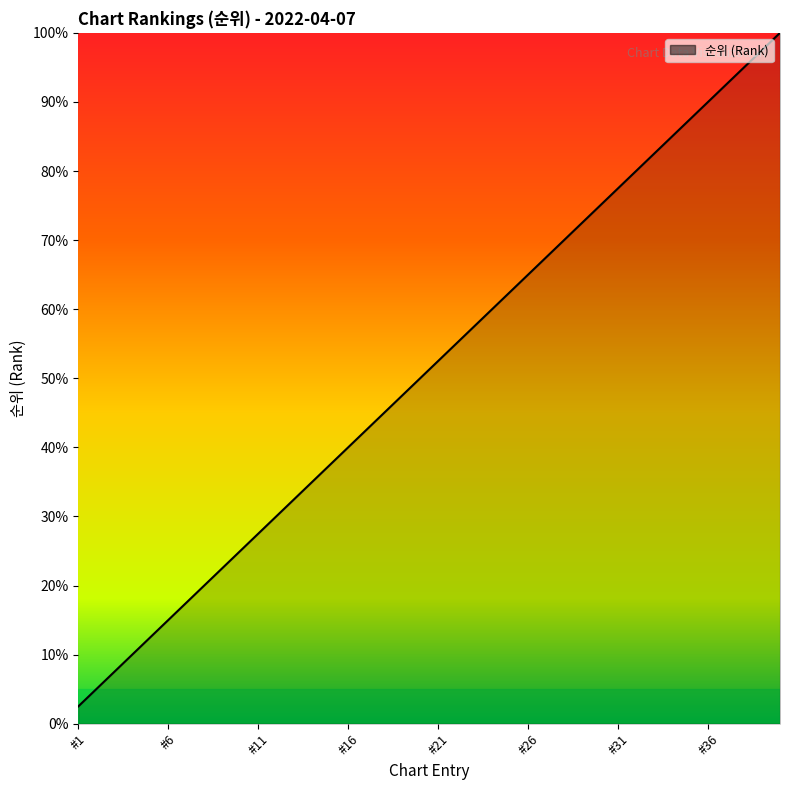

Which category has the lowest value across all series?

#1